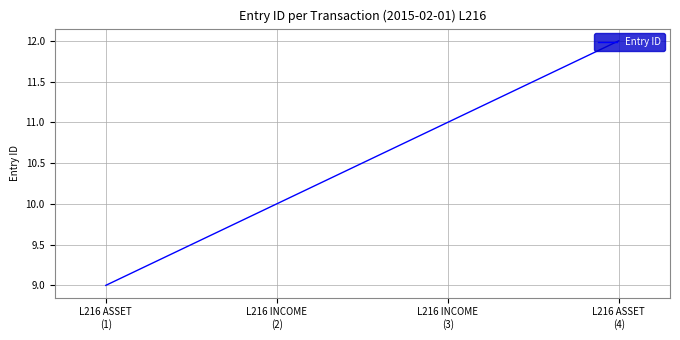

Which label corresponds to the smallest value in the chart?

L216 ASSET
(1)